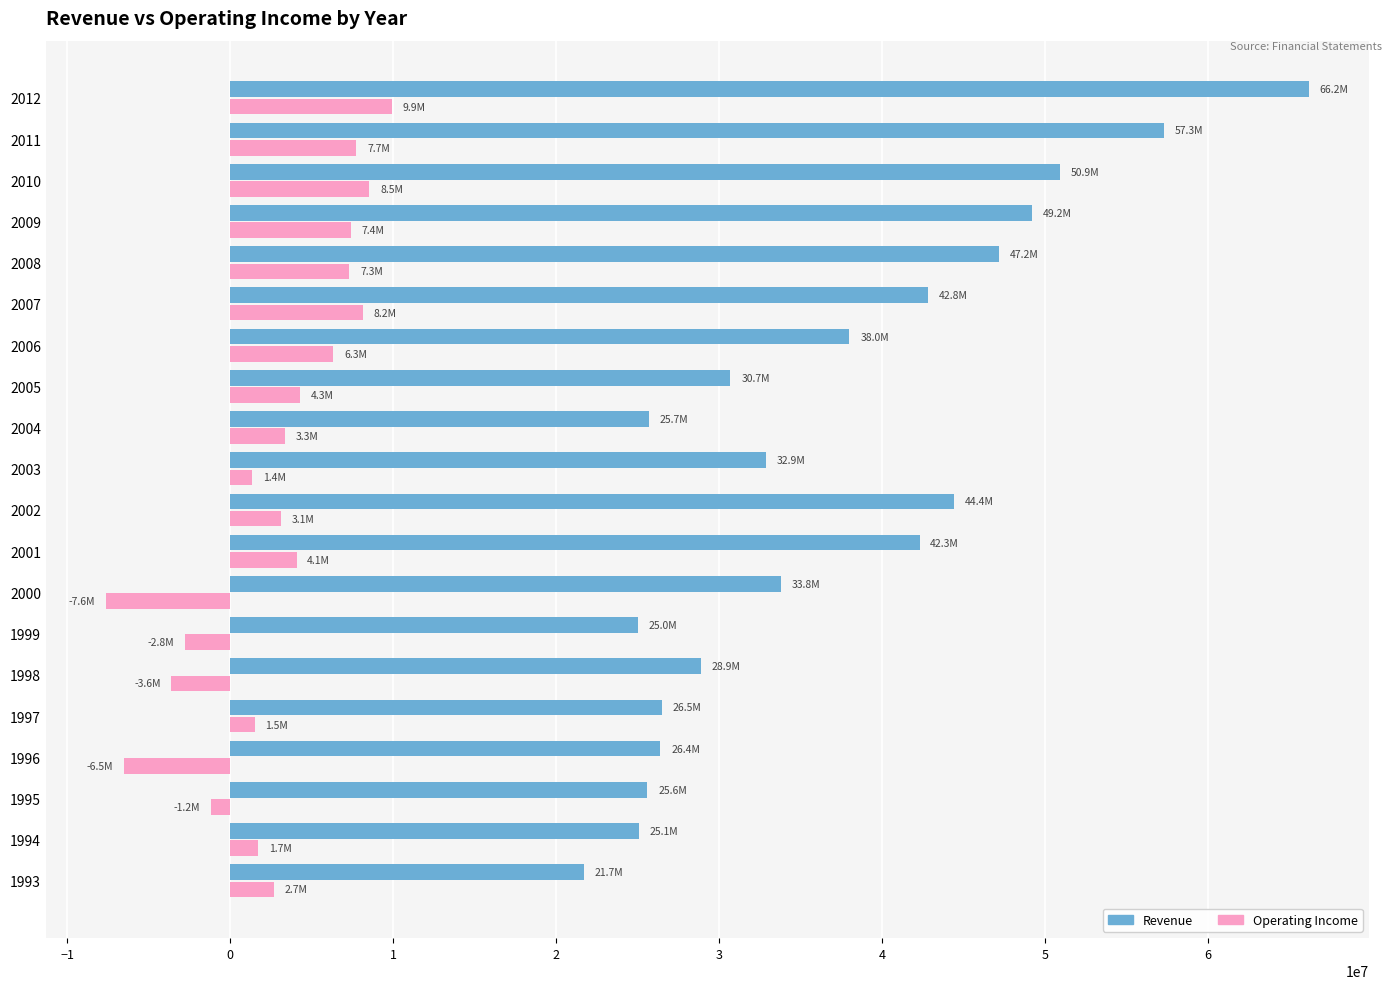

What is the average value of the Revenue series?

37029950